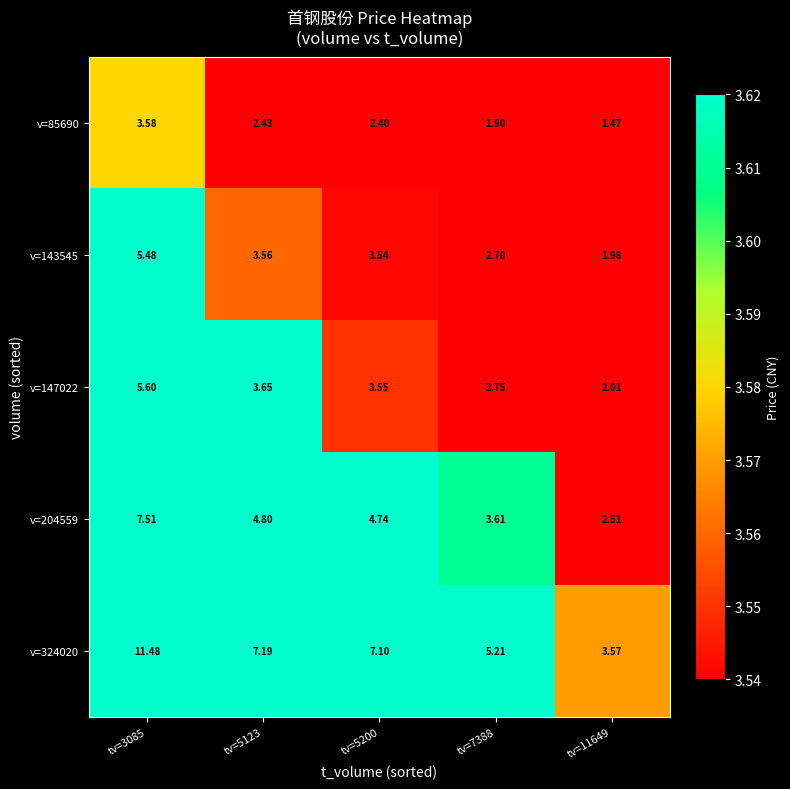

At how many categories does at least one series exceed 3?

5